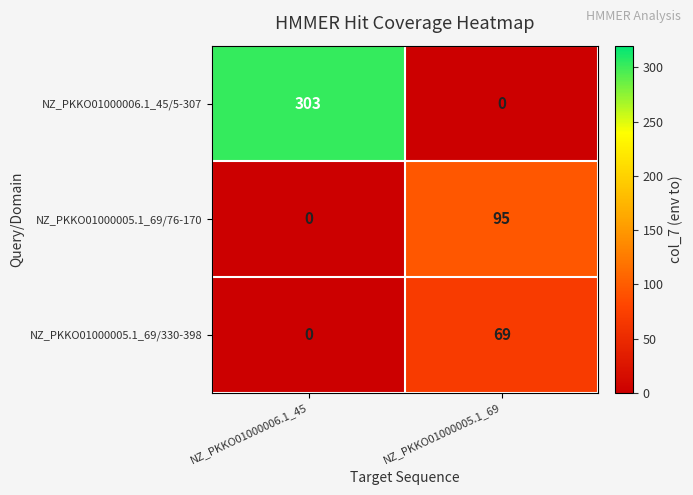

Reading right to left, what are all the values shown in this chart?

NZ_PKKO01000006.1_45/5-307: NZ_PKKO01000005.1_69=0	NZ_PKKO01000006.1_45=303
NZ_PKKO01000005.1_69/76-170: NZ_PKKO01000005.1_69=95	NZ_PKKO01000006.1_45=0
NZ_PKKO01000005.1_69/330-398: NZ_PKKO01000005.1_69=69	NZ_PKKO01000006.1_45=0